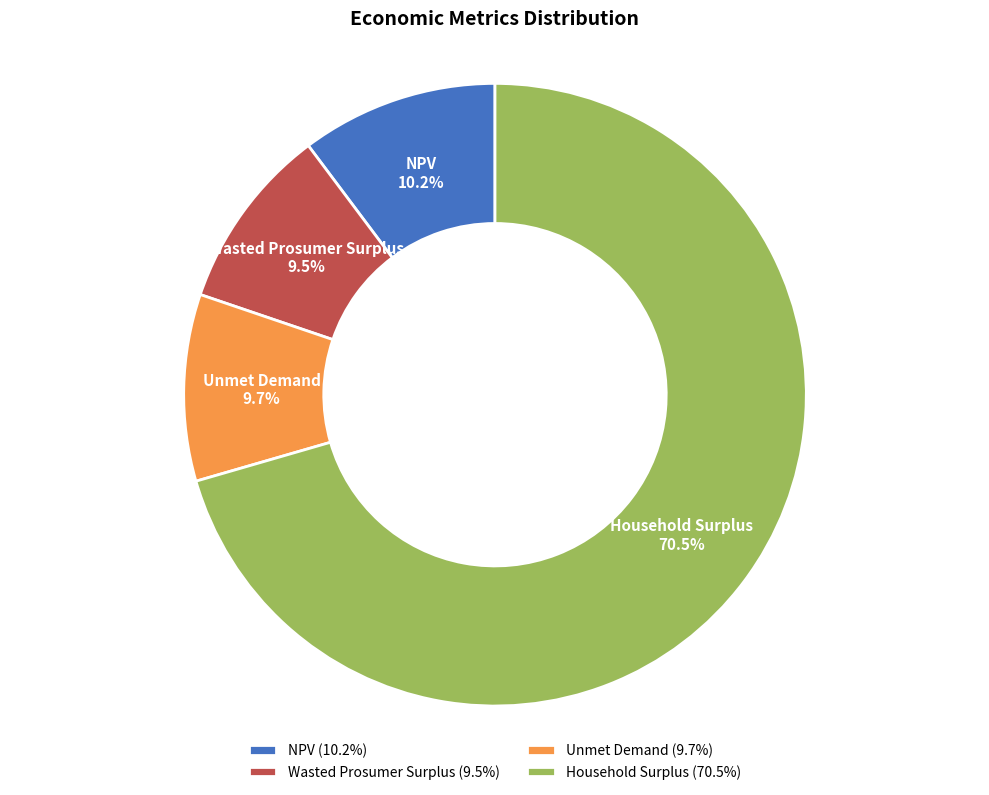

Is the sum of NPV and Wasted Prosumer Surplus greater than half?

No